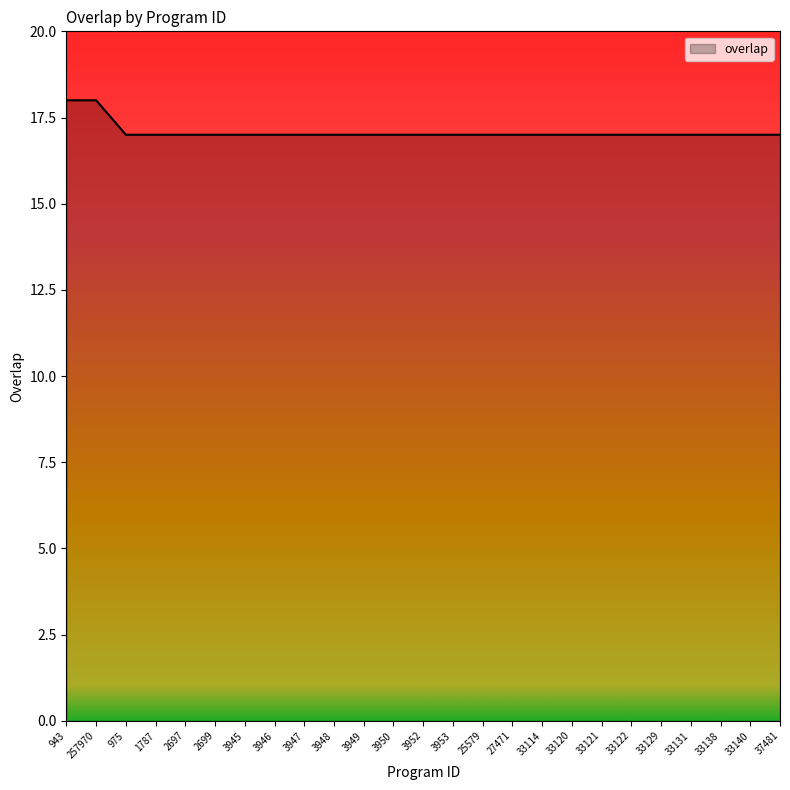

True or false: the data shows 29 at 37481.

False